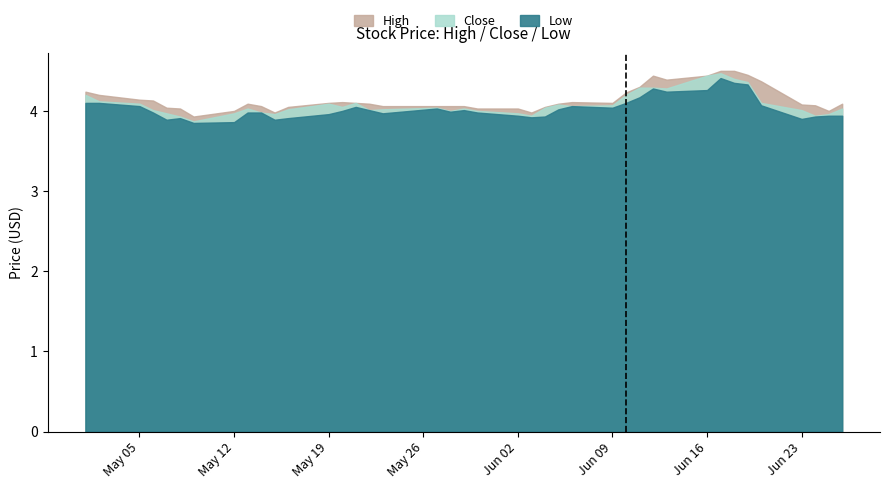

At which category does Low reach its first local valley?

2014-05-07